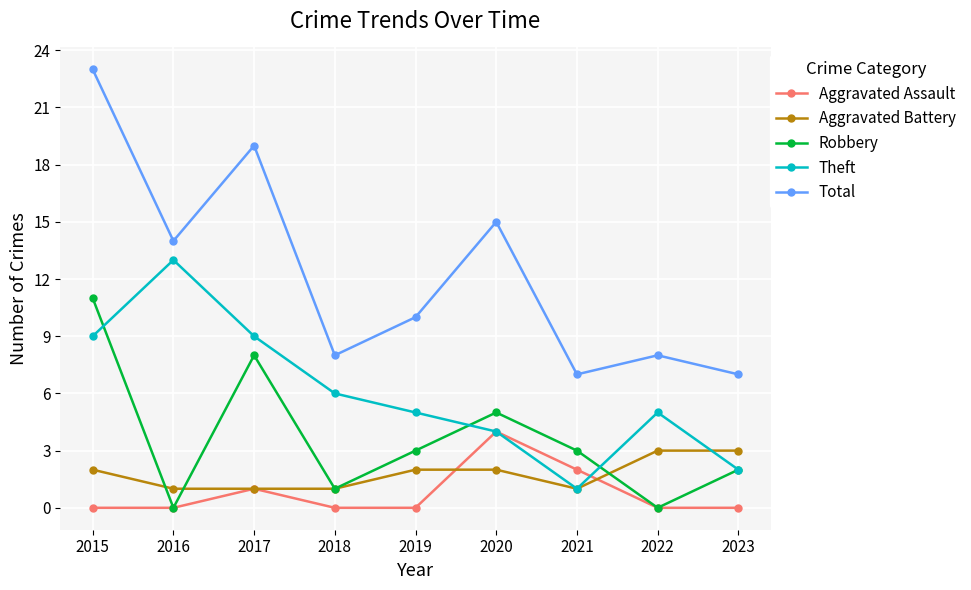

Where do Aggravated Battery and Robbery first cross each other?

2015 and 2016